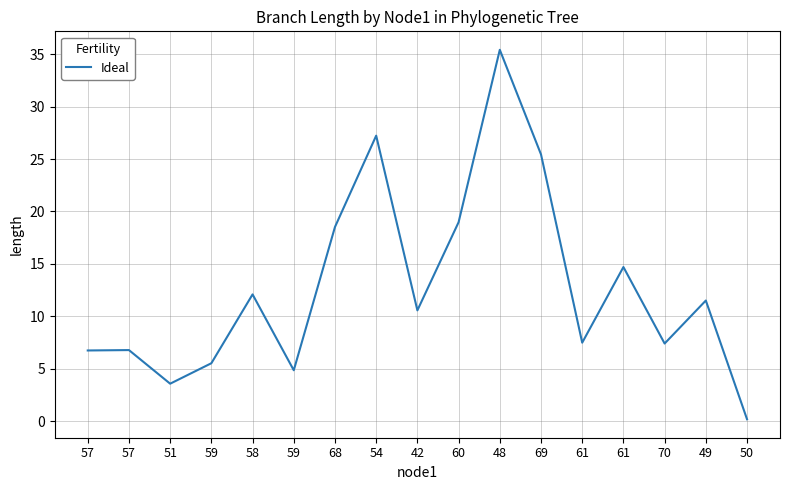

Which has a higher value, 50 or 68?

68